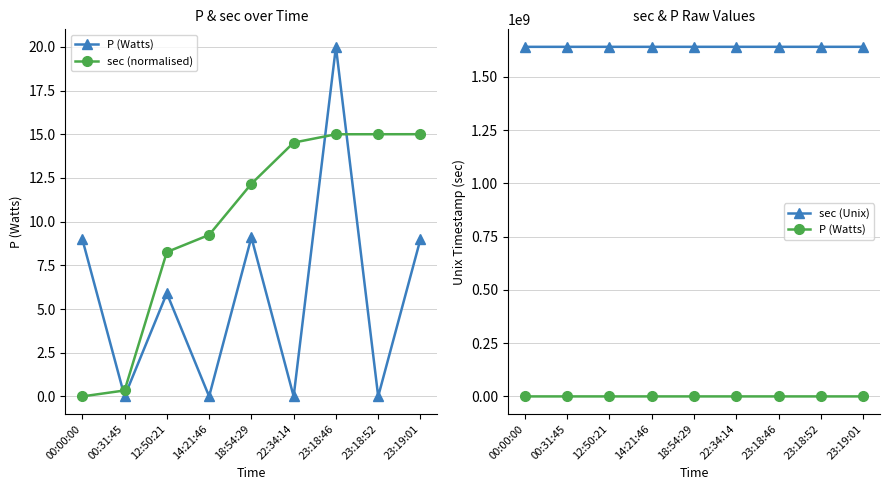

Between 00:31:45 and 12:50:21, which series saw the biggest shift?

sec (Unix)